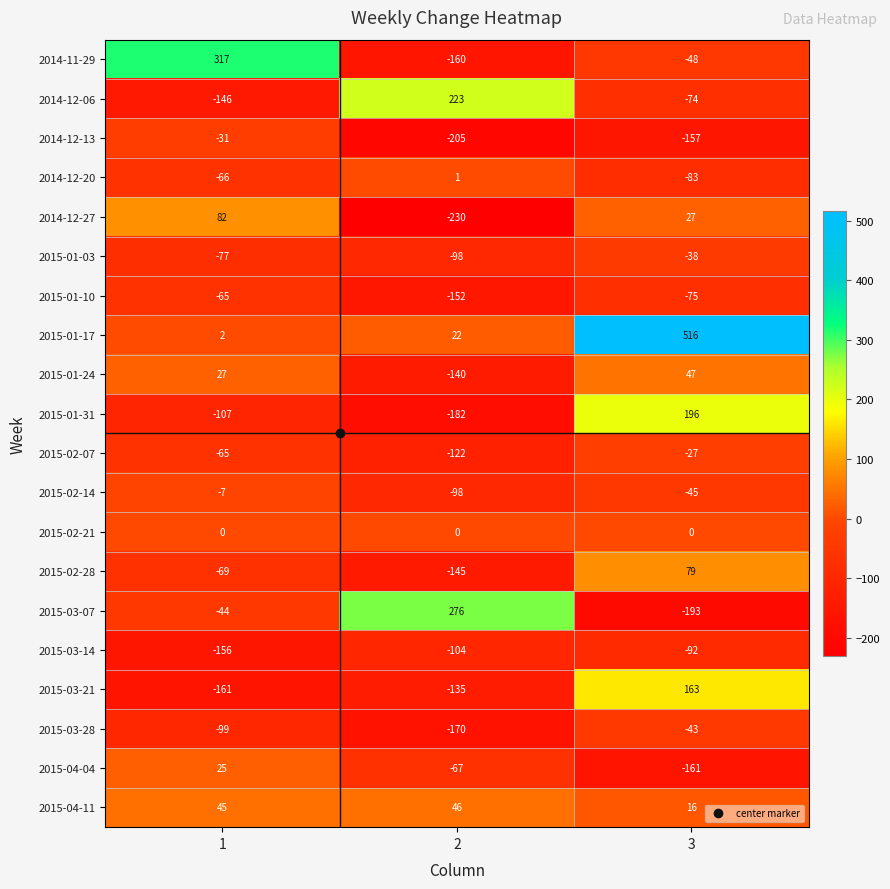

What is the sum of the 2015-04-04 values at 1 and 2?

-42